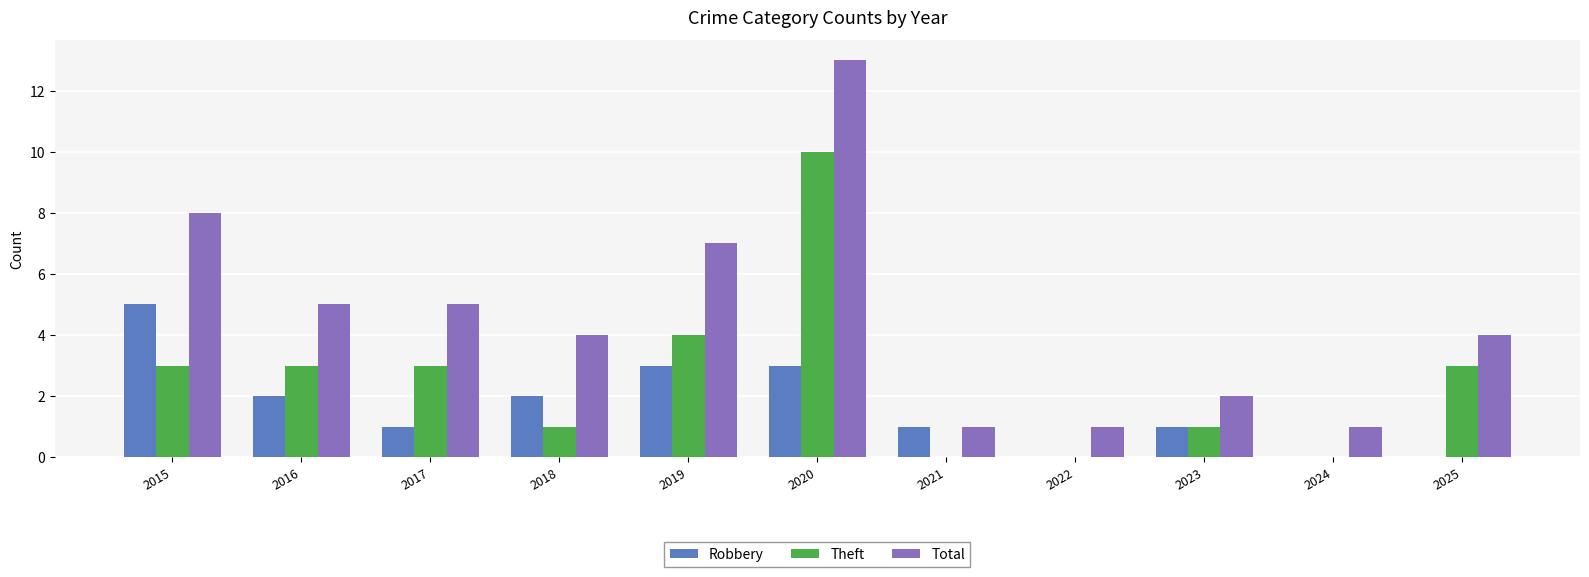

Reading left to right, list all the values displayed in this chart.

Robbery: 5	2	1	2	3	3	1	0	1	0	0
Theft: 3	3	3	1	4	10	0	0	1	0	3
Total: 8	5	5	4	7	13	1	1	2	1	4